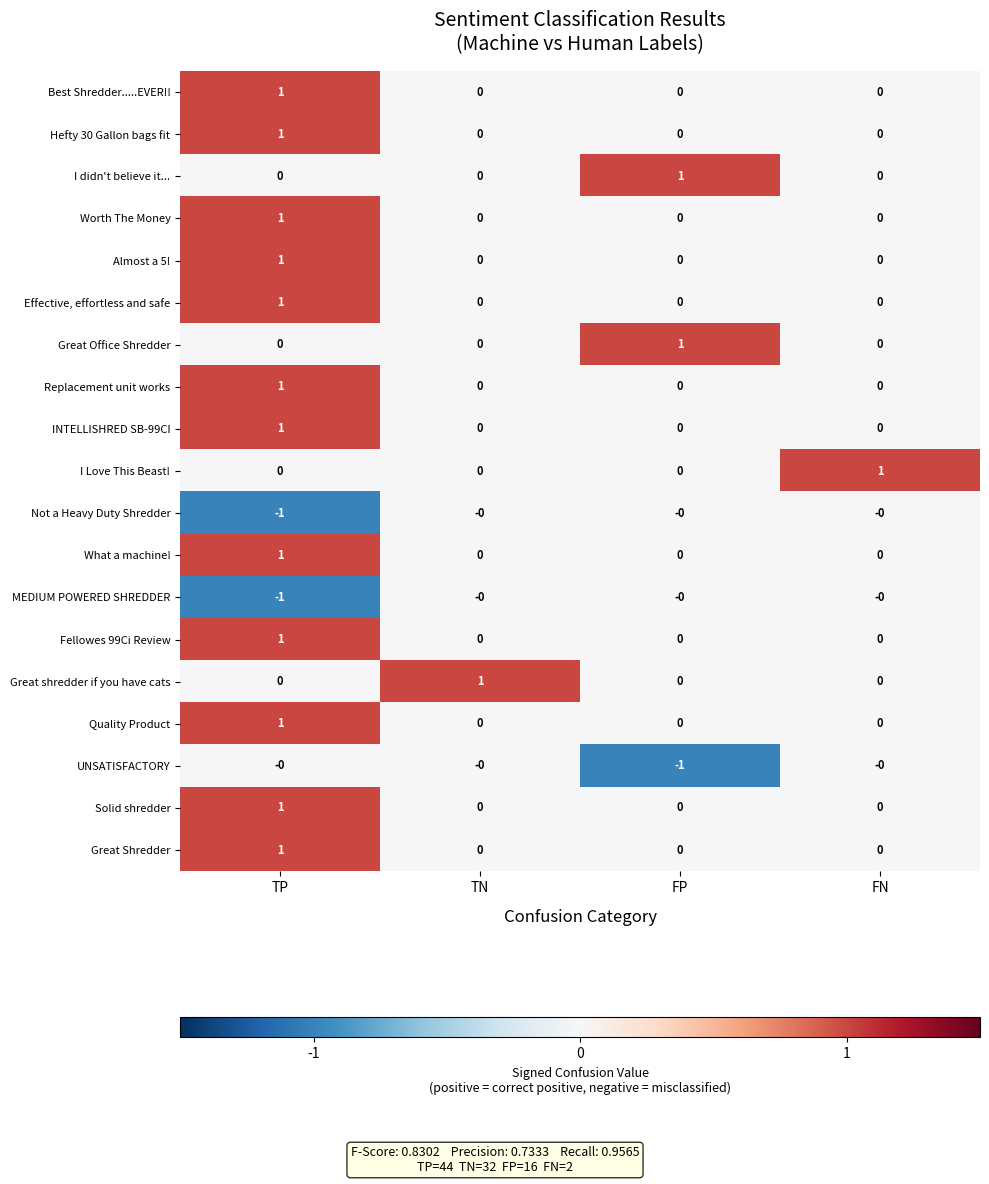

At which label does Best Shredder.....EVER!! reach its peak?

TP